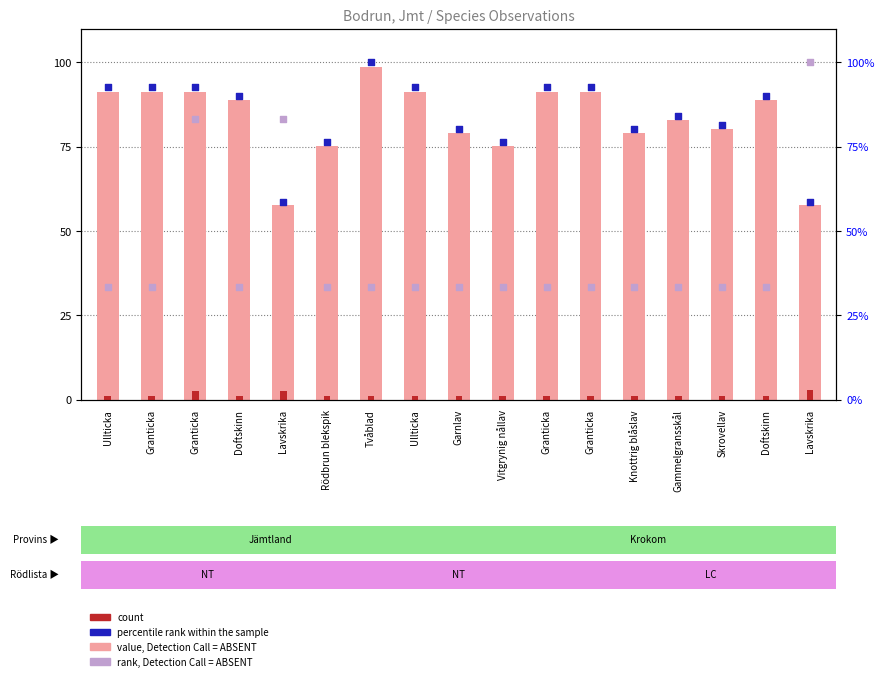

Which series has the largest total across all categories?

percentile rank within the sample